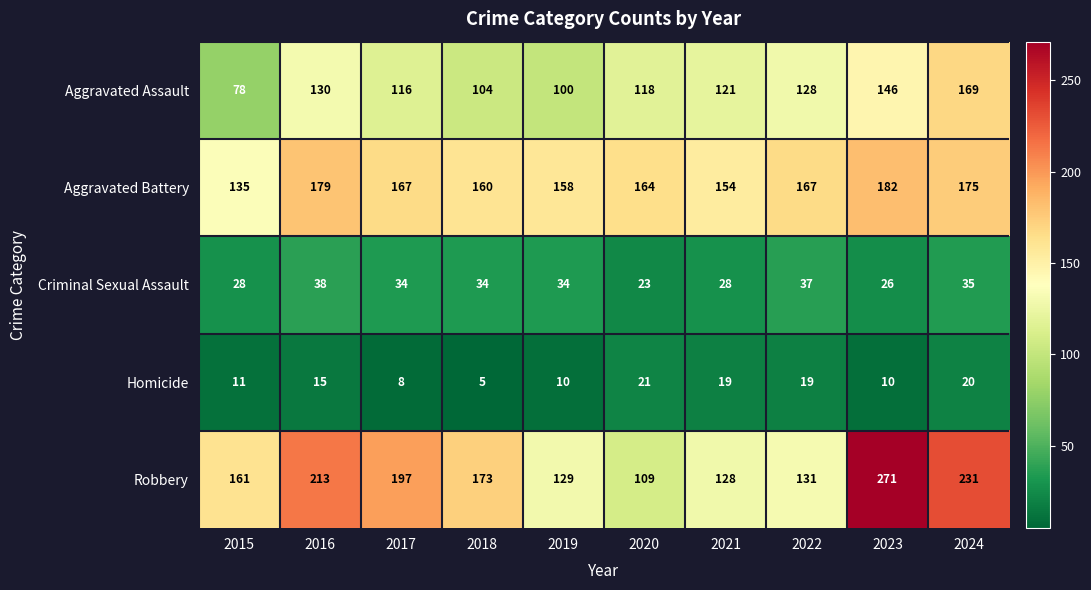

What is the difference between the maximum and minimum values in the Aggravated Battery series?

47